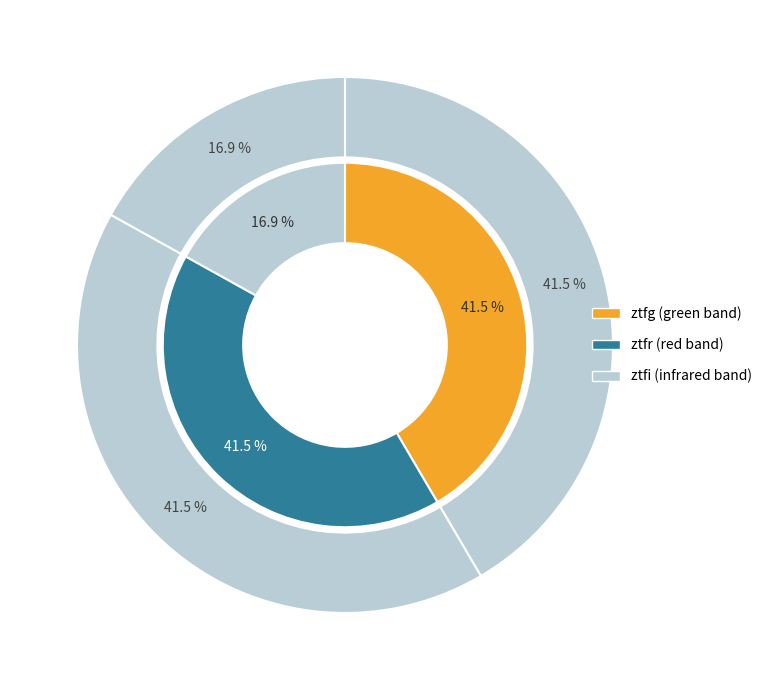

Is it true that ztfg is 35% of the pie?

False